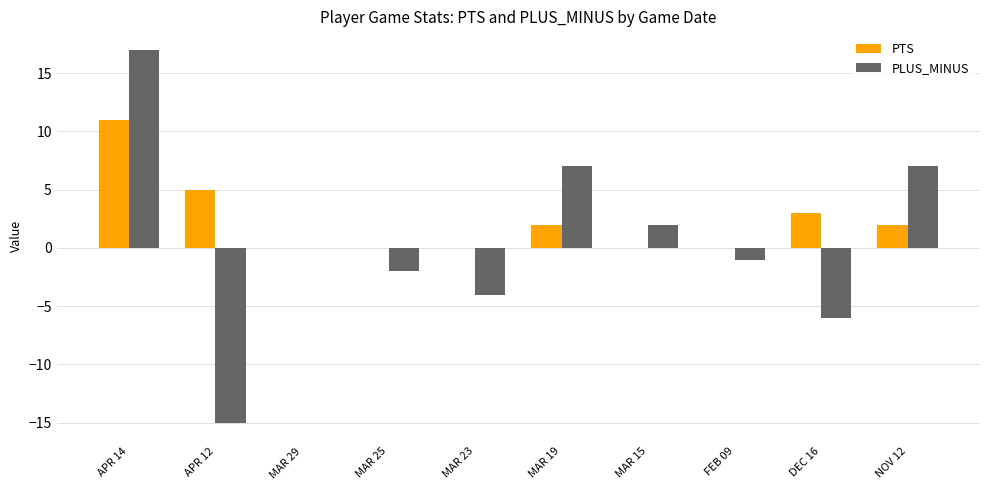

Is it true that PTS equals 0 at MAR 15?

True